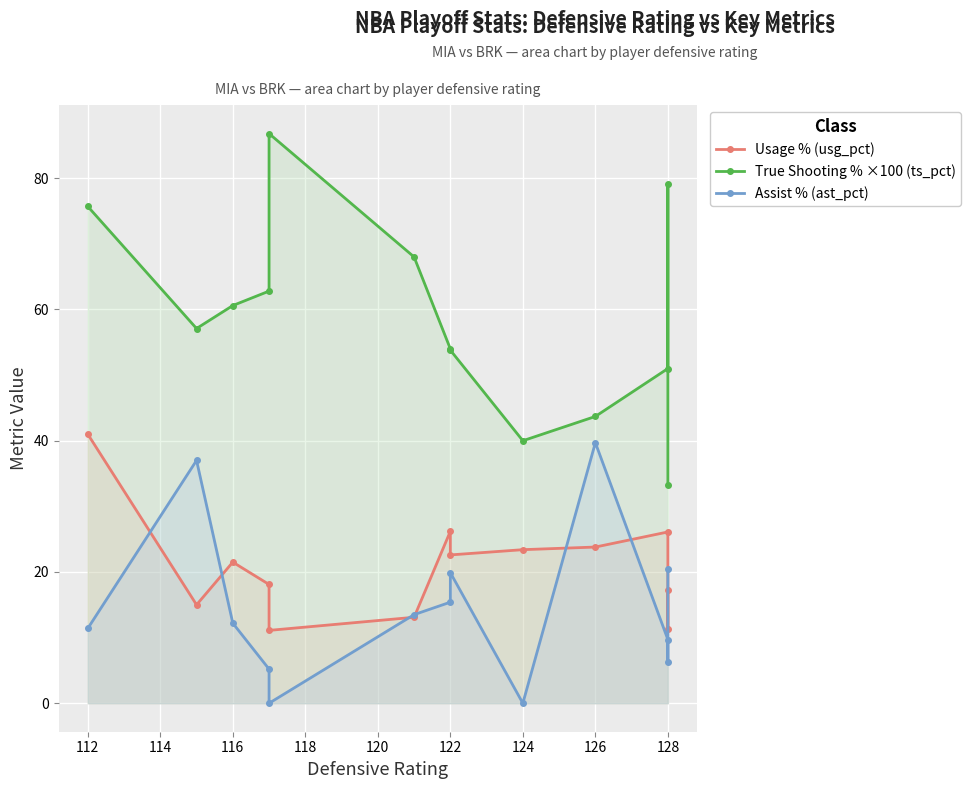

Which series changed the most between 118 and 120?

True Shooting % ×100 (ts_pct)